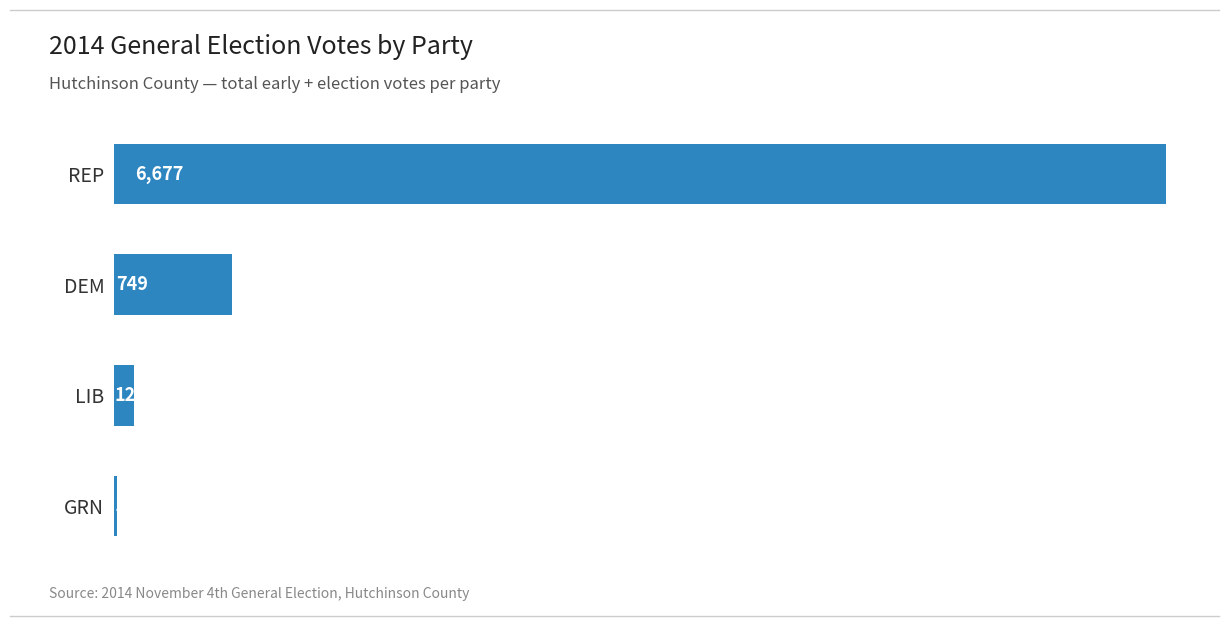

Reading top to bottom, list all the values displayed in this chart.

REP=6677	DEM=749	LIB=125	GRN=19